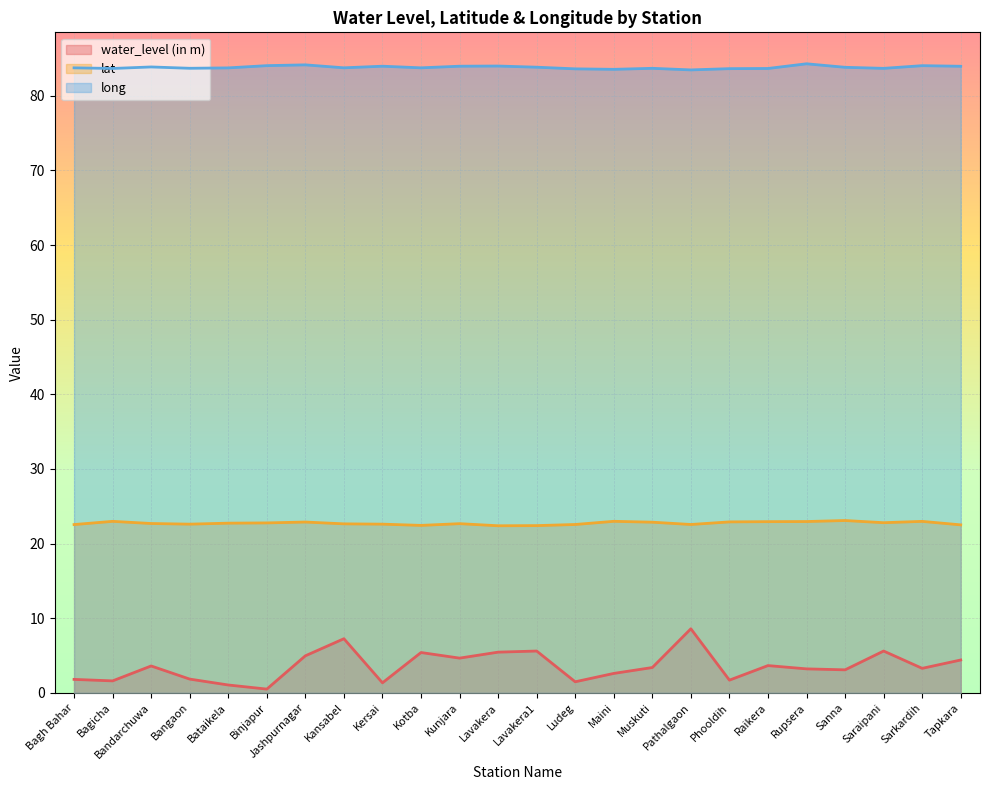

Reading left to right, list all the values displayed in this chart.

water_level (in m): 1.8	1.6	3.6	1.8	1.1	0.5	5.0	7.2	1.3	5.4	4.7	5.5	5.6	1.5	2.6	3.4	8.6	1.7	3.6	3.2	3.1	5.6	3.3	4.4
lat: 22.5	23.0	22.7	22.6	22.7	22.8	22.9	22.6	22.6	22.4	22.7	22.4	22.4	22.6	23.0	22.9	22.6	22.9	22.9	22.9	23.1	22.8	23.0	22.5
long: 83.7	83.7	83.9	83.7	83.7	84.0	84.1	83.7	84.0	83.7	84.0	84.0	83.8	83.6	83.5	83.7	83.5	83.6	83.7	84.3	83.8	83.7	84.0	84.0